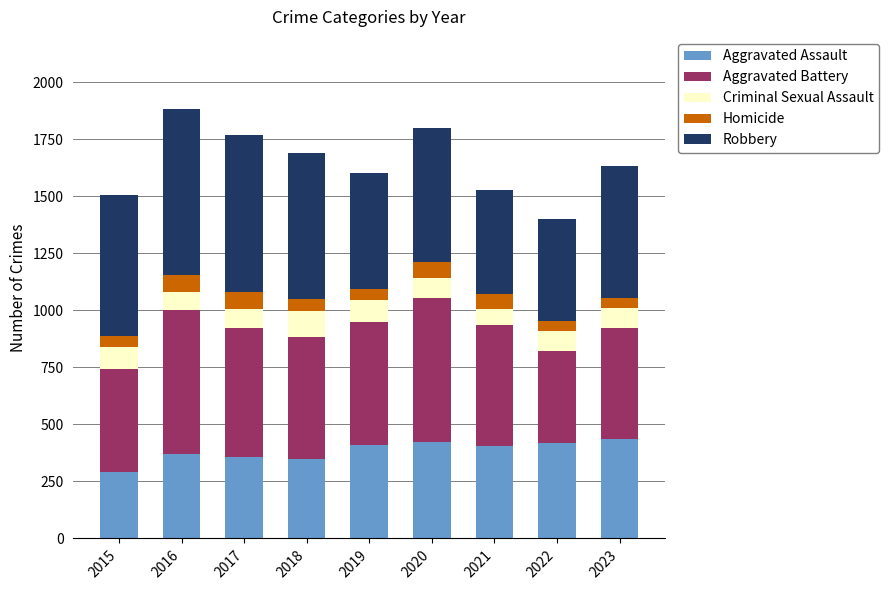

What is the minimum value for Aggravated Assault?

290